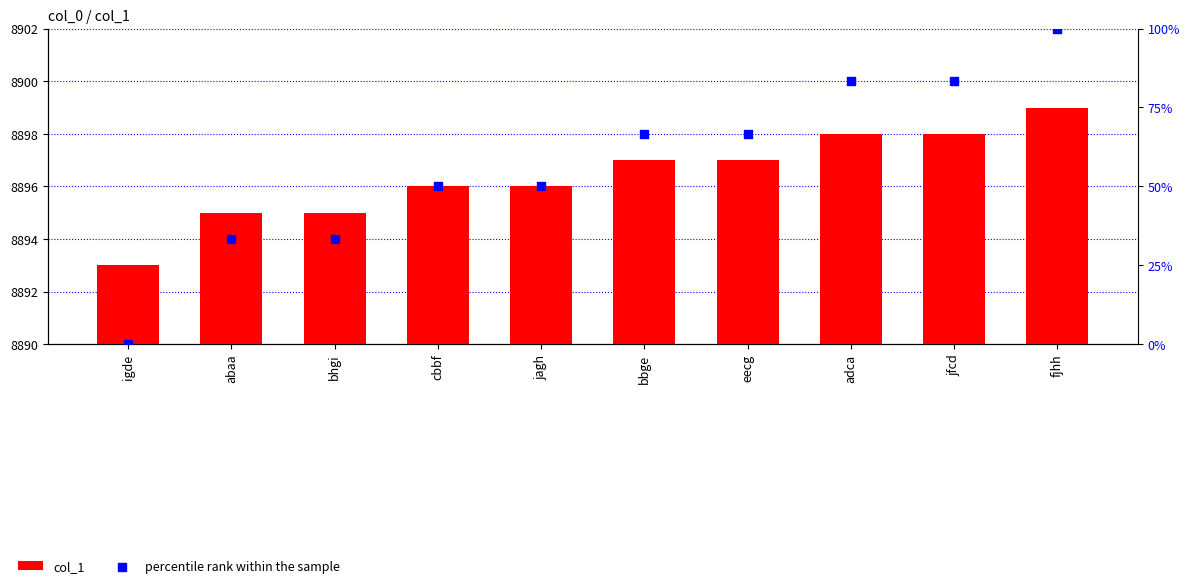

At how many categories does at least one series exceed 8569?

10